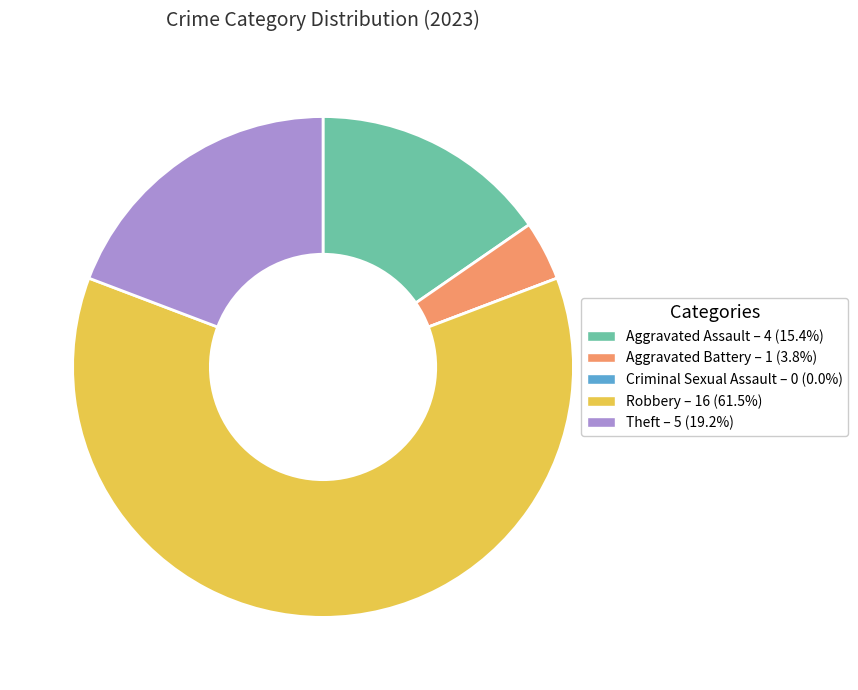

Which slice is the largest?

Robbery